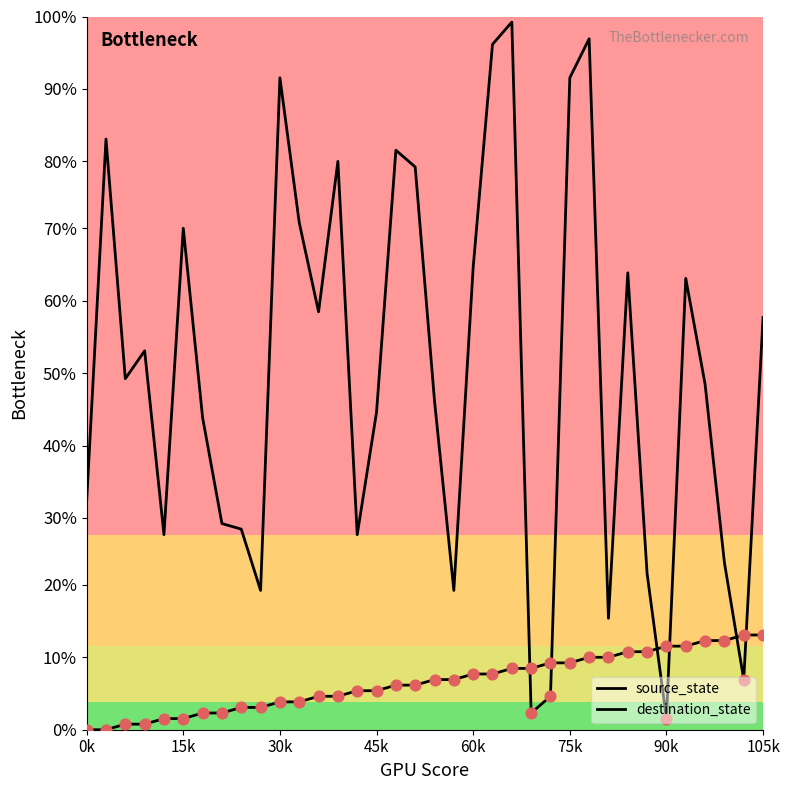

Which series has the largest total across all categories?

destination_state